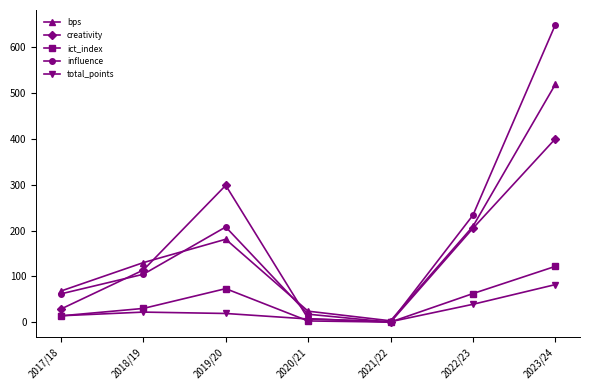

At which category is the sum across all series the highest?

2023/24